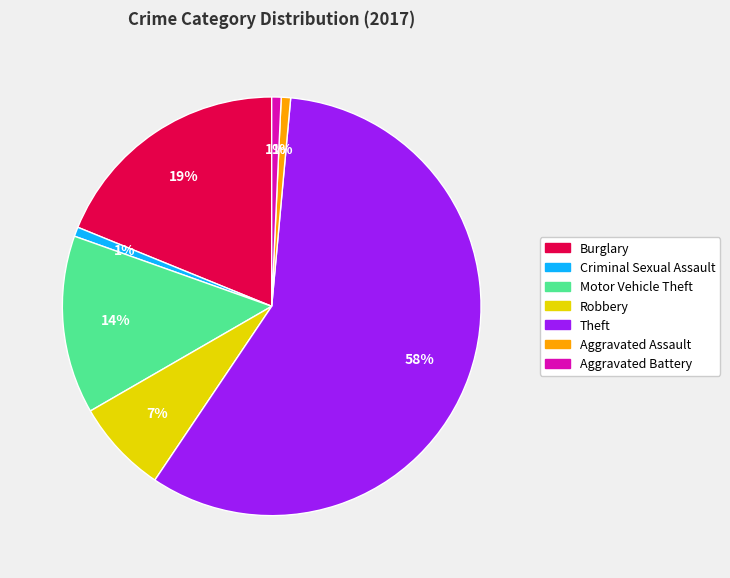

Count the number of slices in the pie.

7